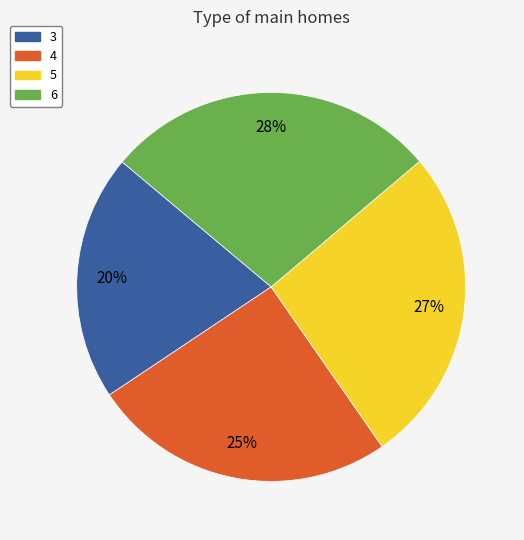

Does any single category account for the majority?

No